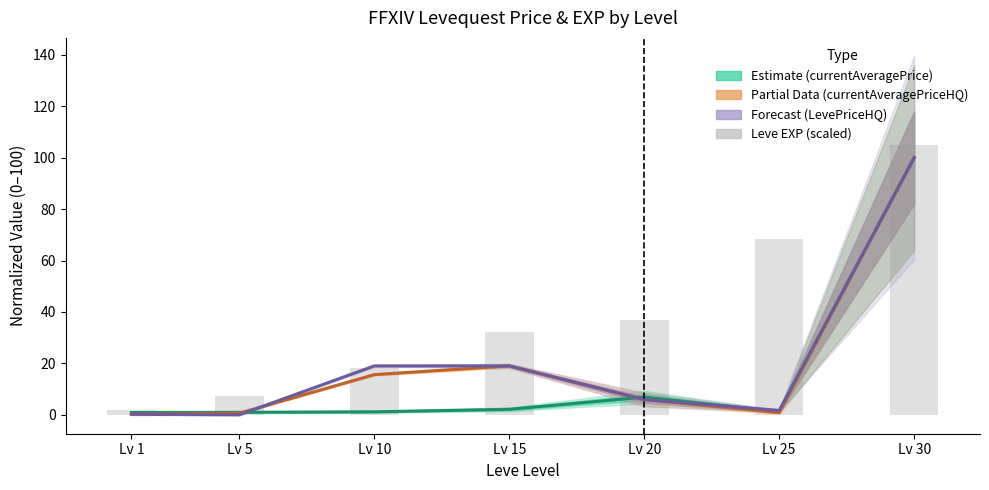

The value of LevePriceHQ (Forecast) at Lv 25 is 2.7. True or false?

False